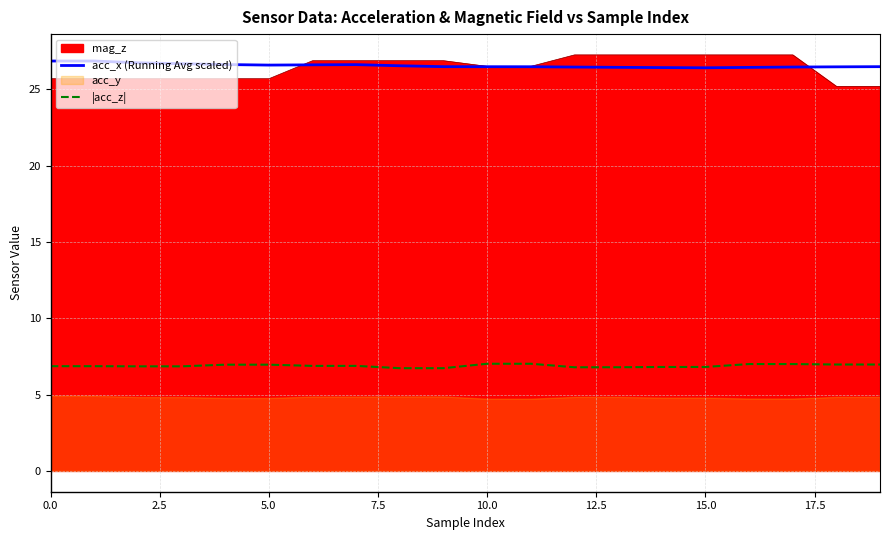

What is the label of the 3rd point from the right?

17